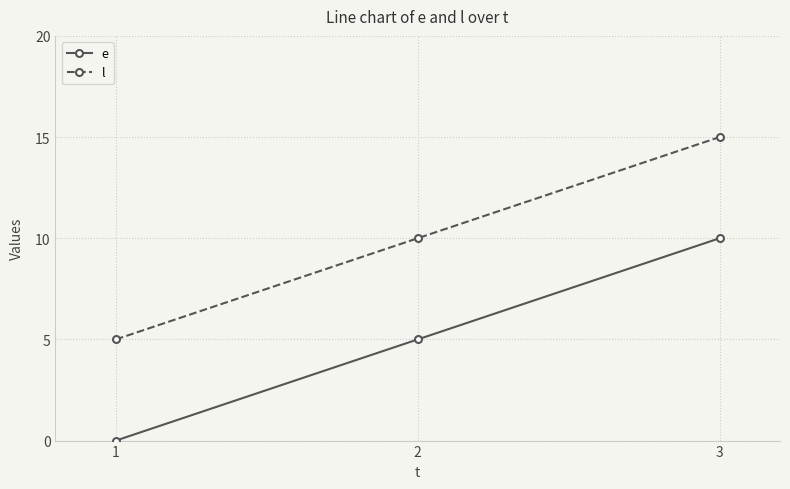

What is the spread (max minus min) of values at 1?

5